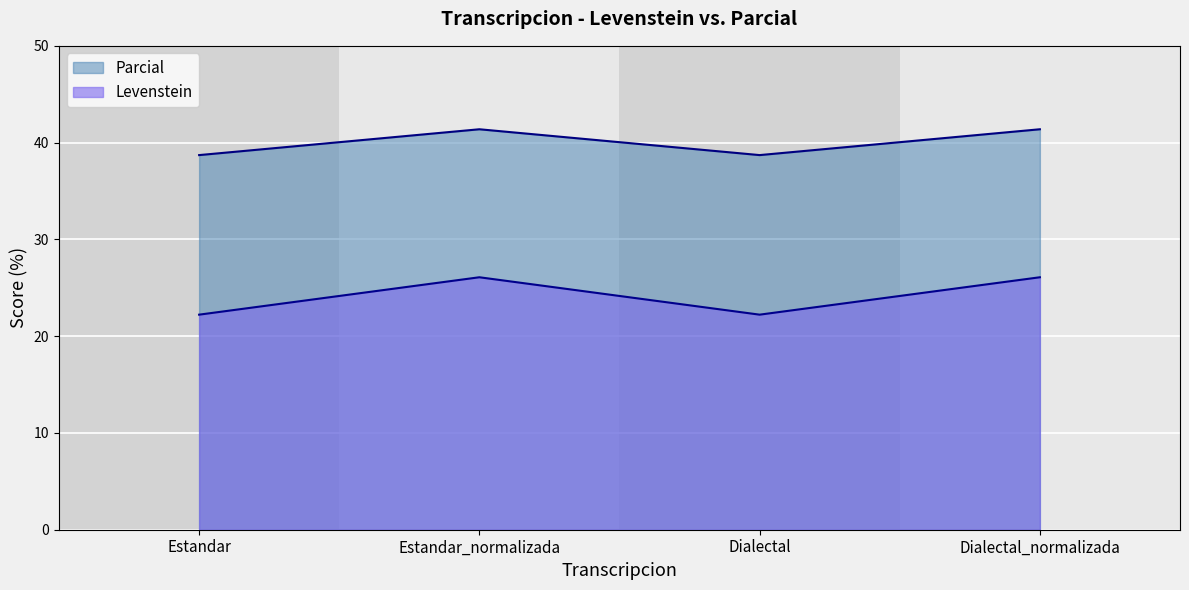

At which label does Parcial first exceed 41?

Estandar_normalizada